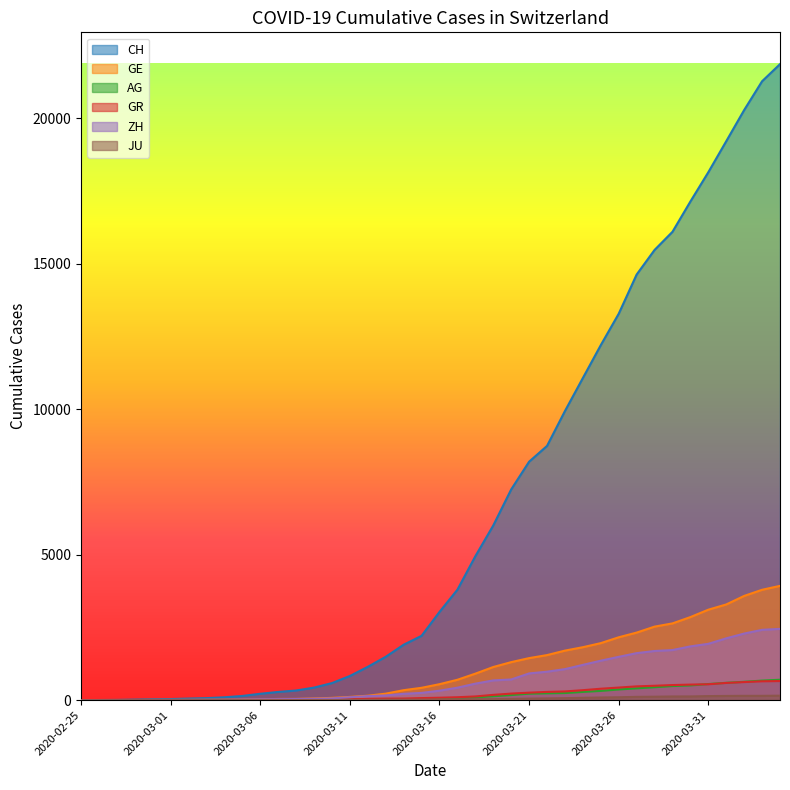

At which category is the sum across all series the highest?

2020-04-04